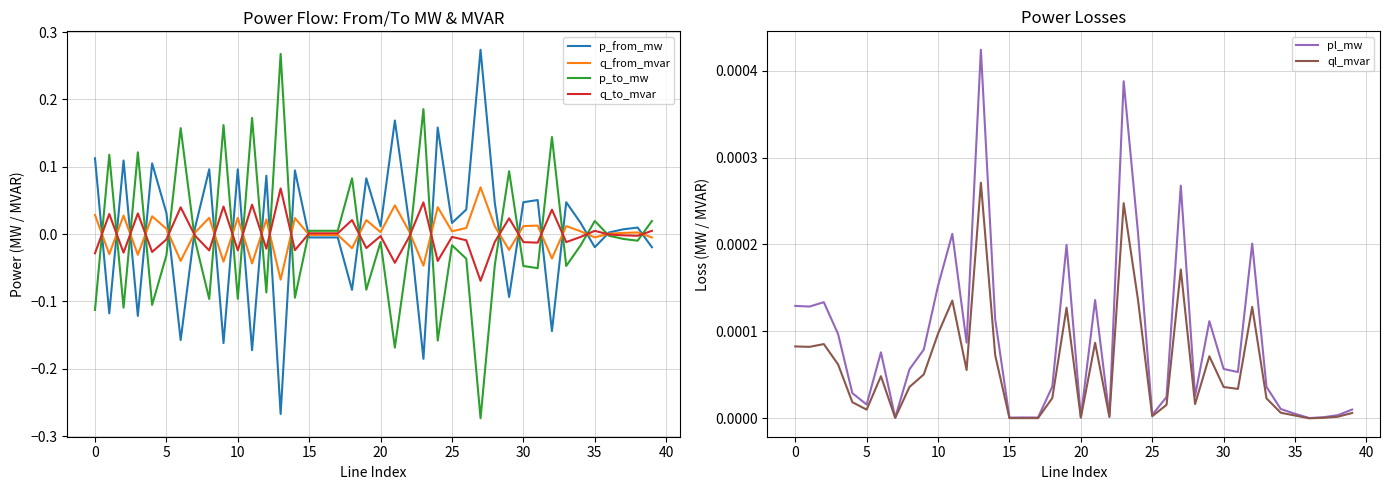

Which series has the largest total across all categories?

p_from_mw